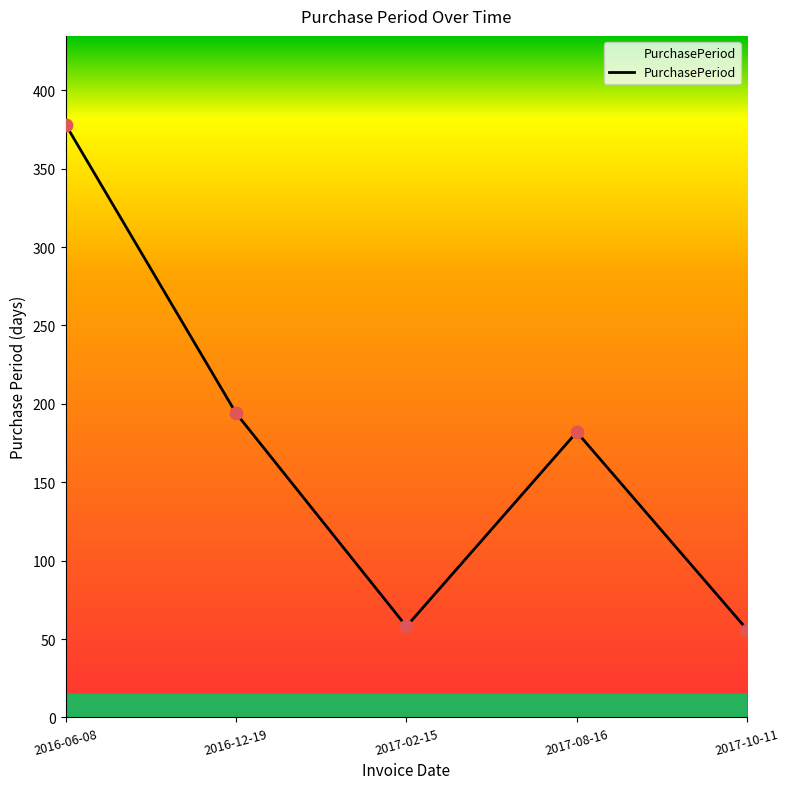

What is the ratio of the value at 2016-12-19 to the value at 2017-10-11?

3.5